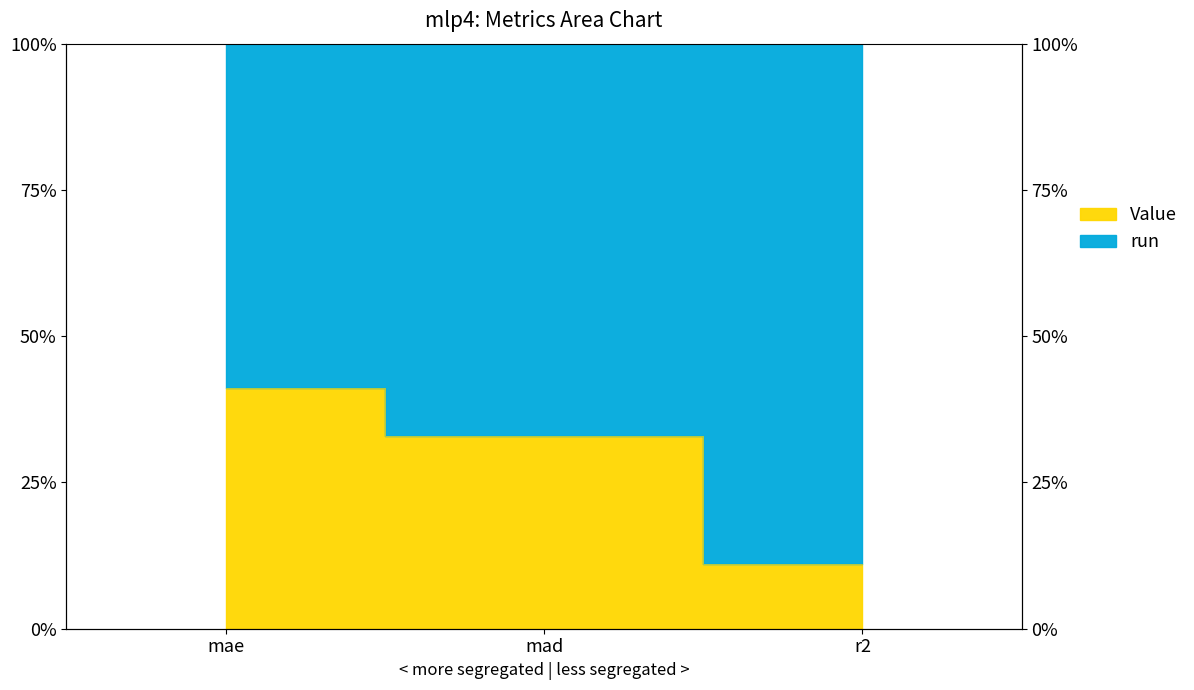

Count the values in the range 0 to 1.

3